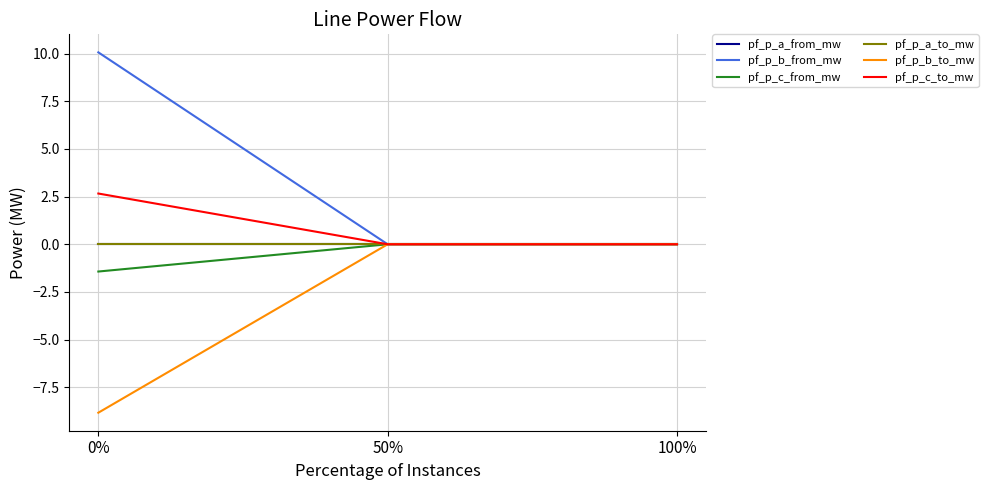

Which series has the largest range (max minus min)?

pf_p_b_from_mw